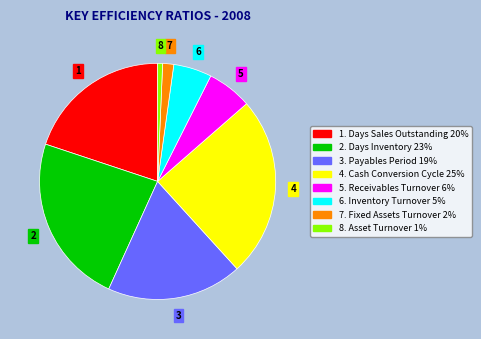

Is there any slice that represents more than half of the pie?

No